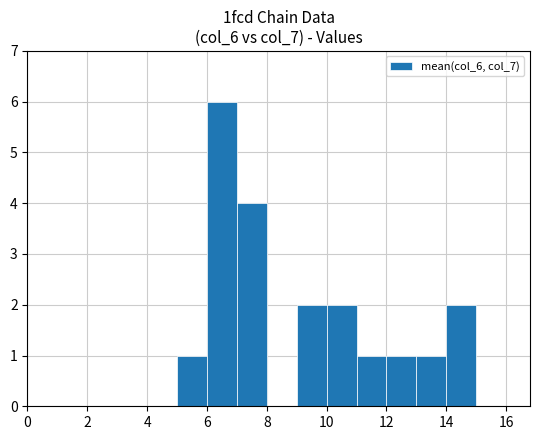

What is the maximum value shown in the chart?

6